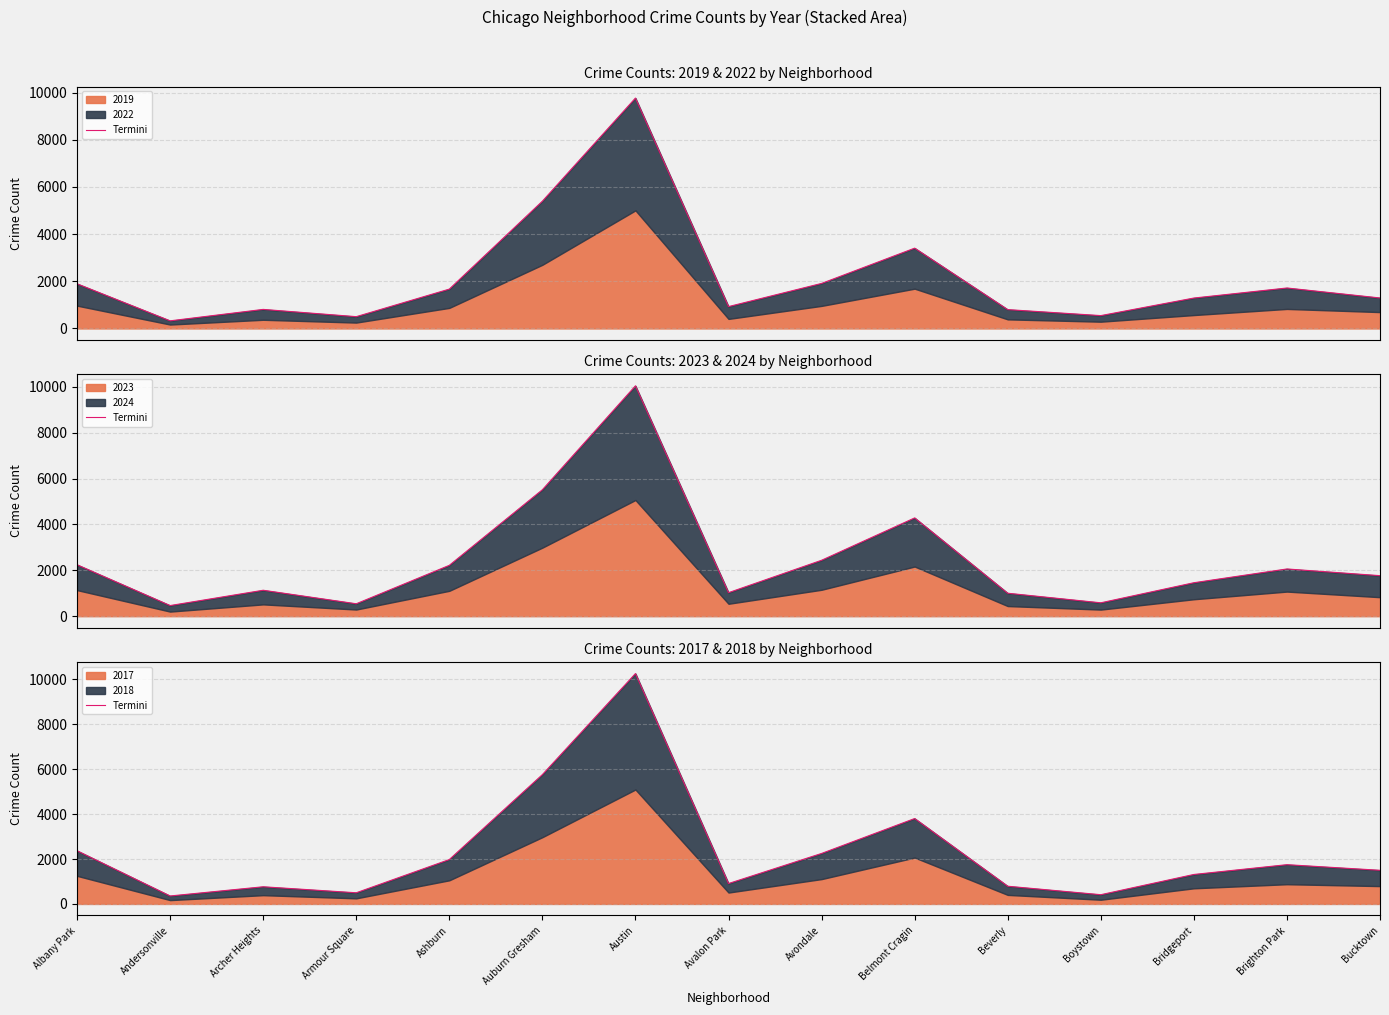

How many data points are above 1499?

7